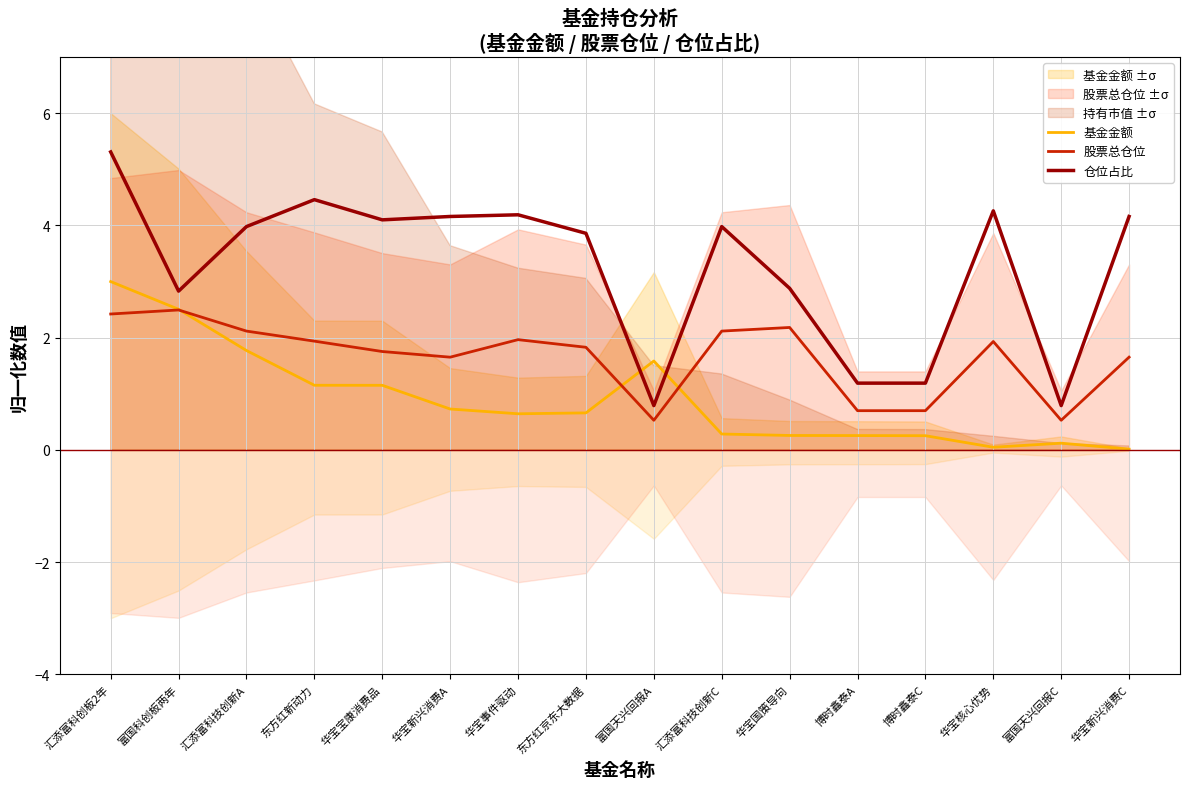

What are all the series names shown in the legend?

基金金额, 股票总仓位, 仓位占比